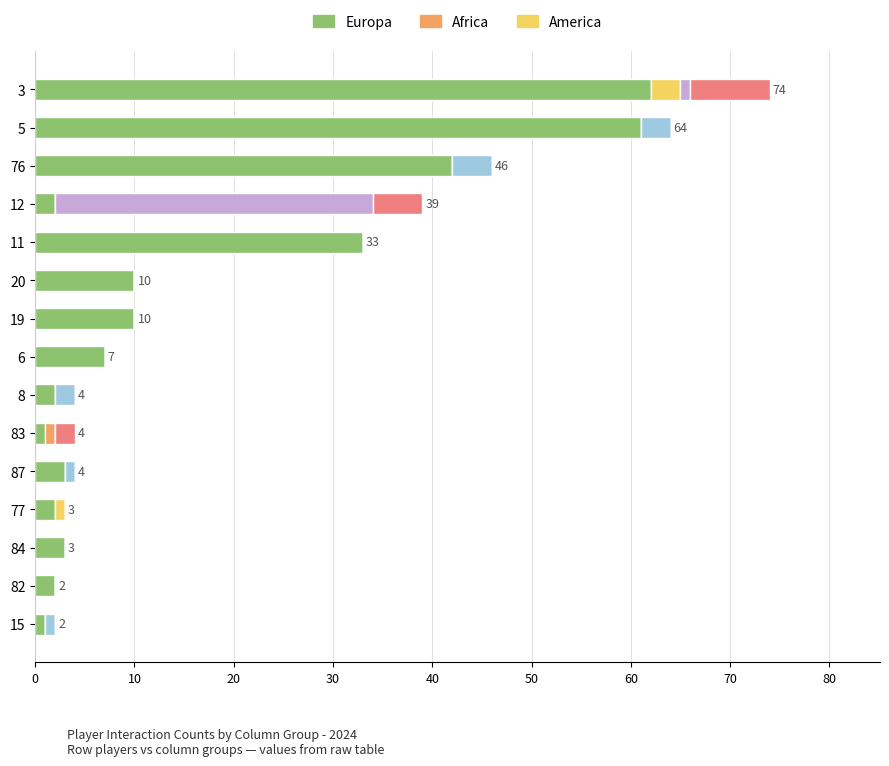

What is the total value across all series at 76?

46